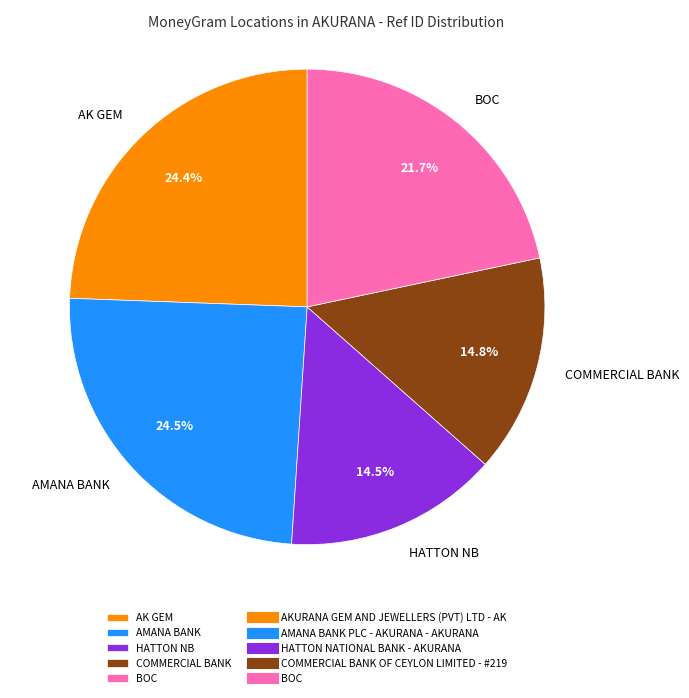

Between BOC and COMMERCIAL BANK, which is larger?

BOC